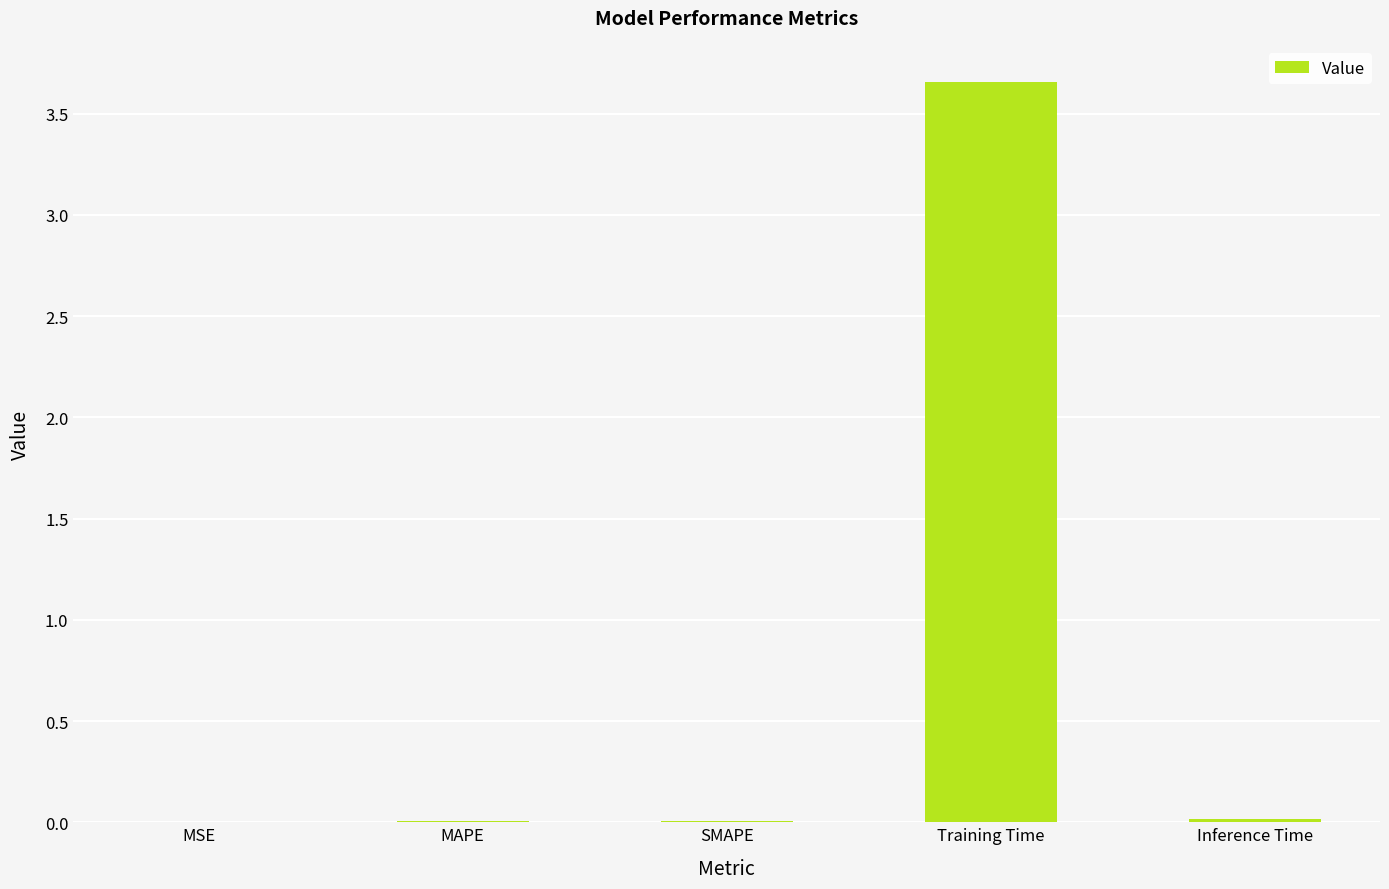

True or false: the data shows 0.0 at MSE.

True